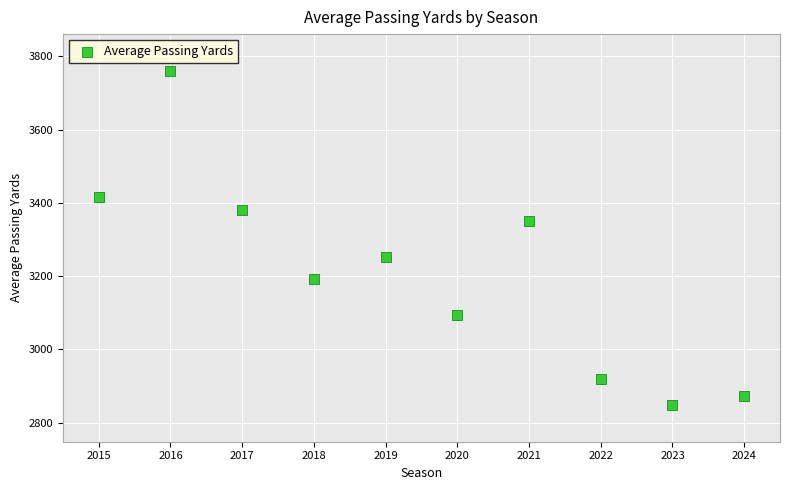

What is the average Y value?

3208.5